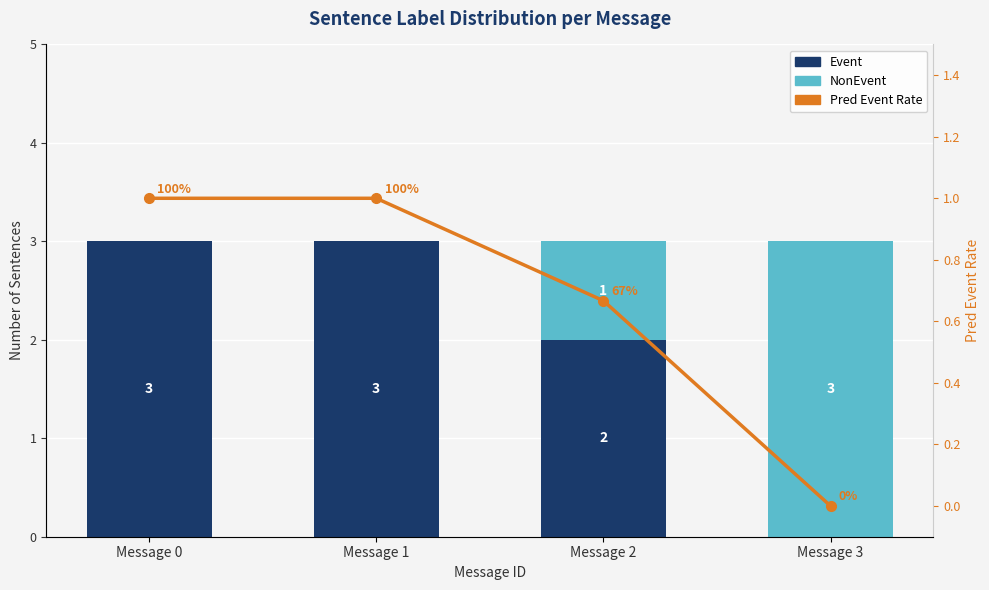

What is the difference between the highest and lowest values at Message 0?

3.0